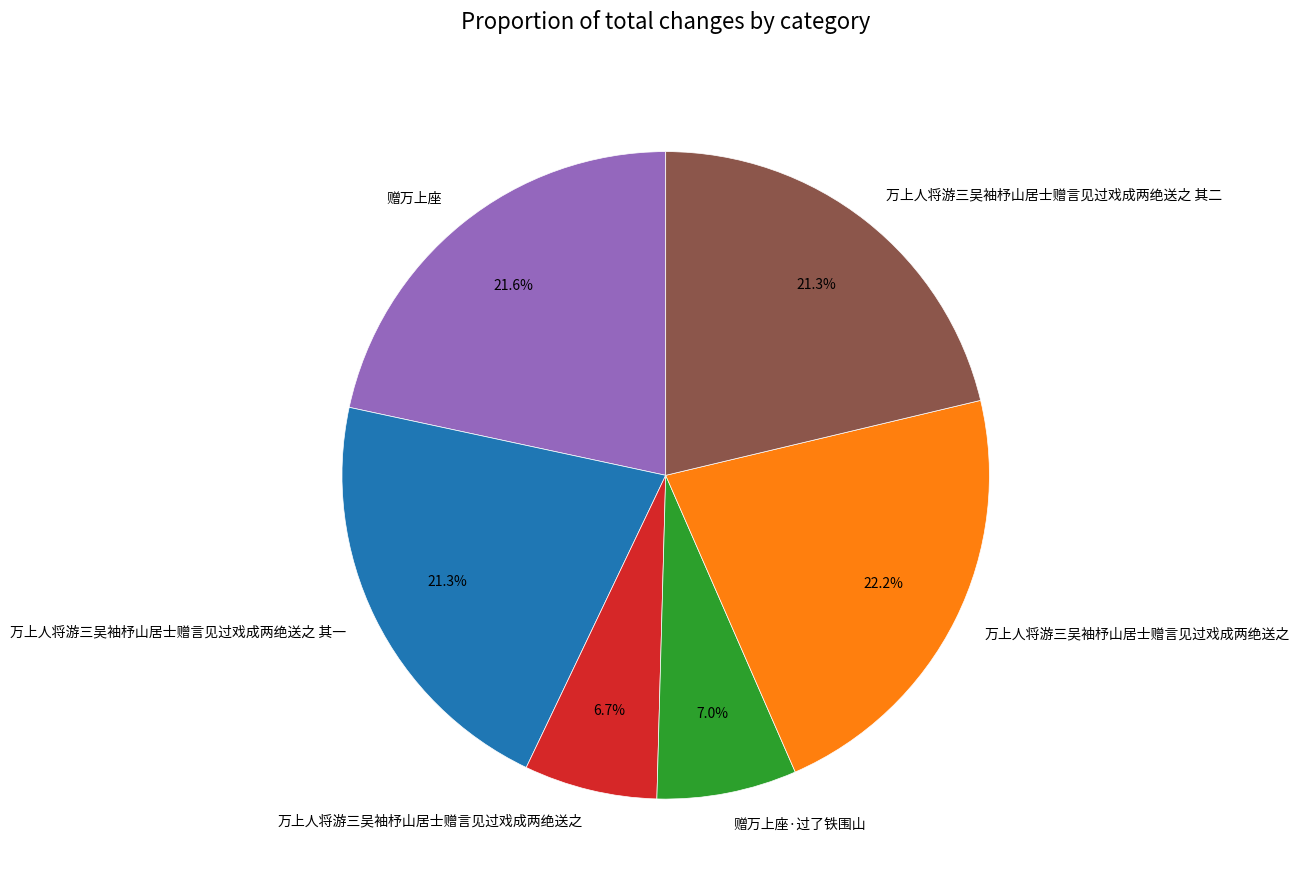

Is there any slice that represents more than half of the pie?

No